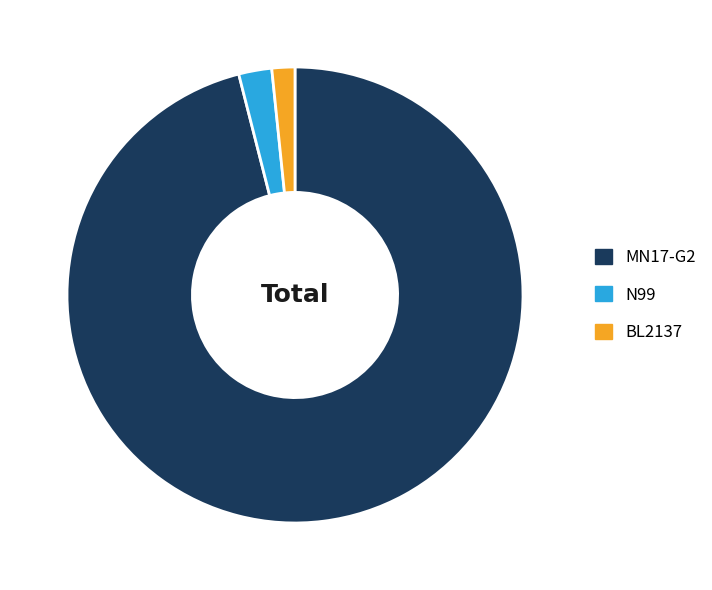

Do MN17-G2 and BL2137 together represent more than half of the pie?

Yes